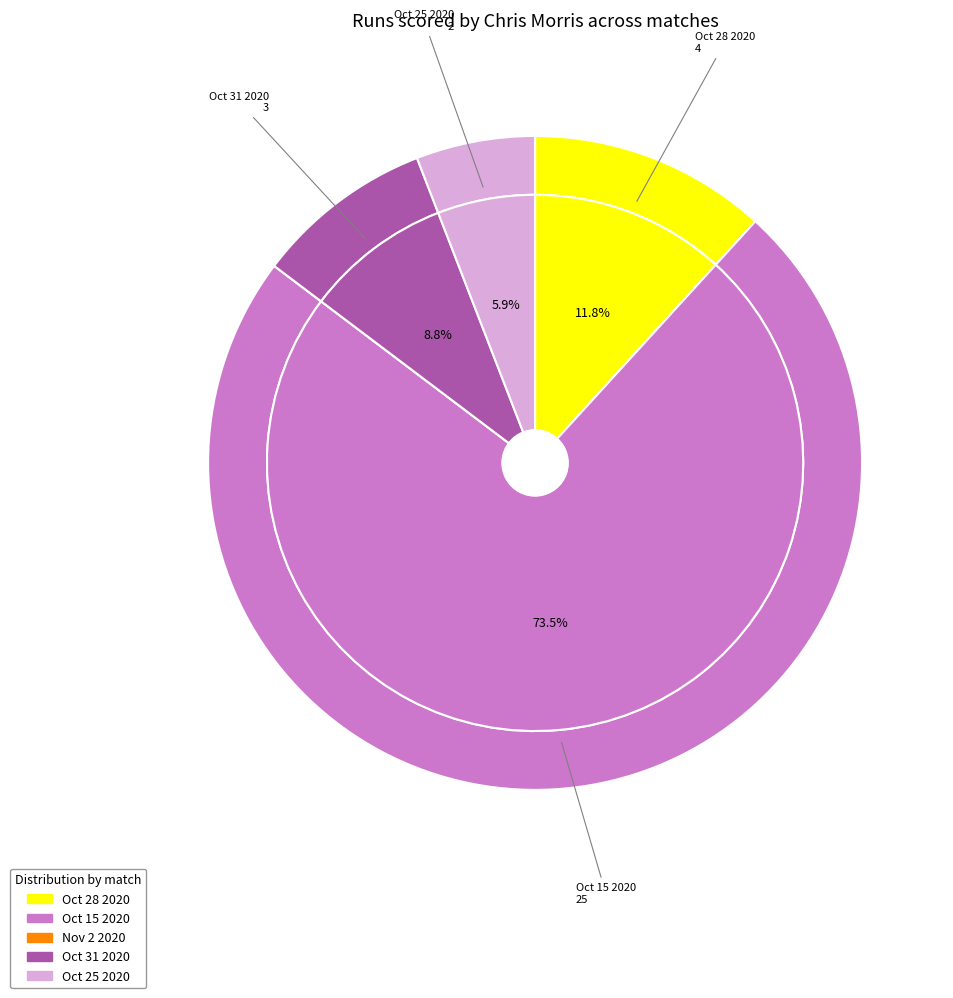

The Oct 25 2020 slice represents 1% of the pie. True or false?

False